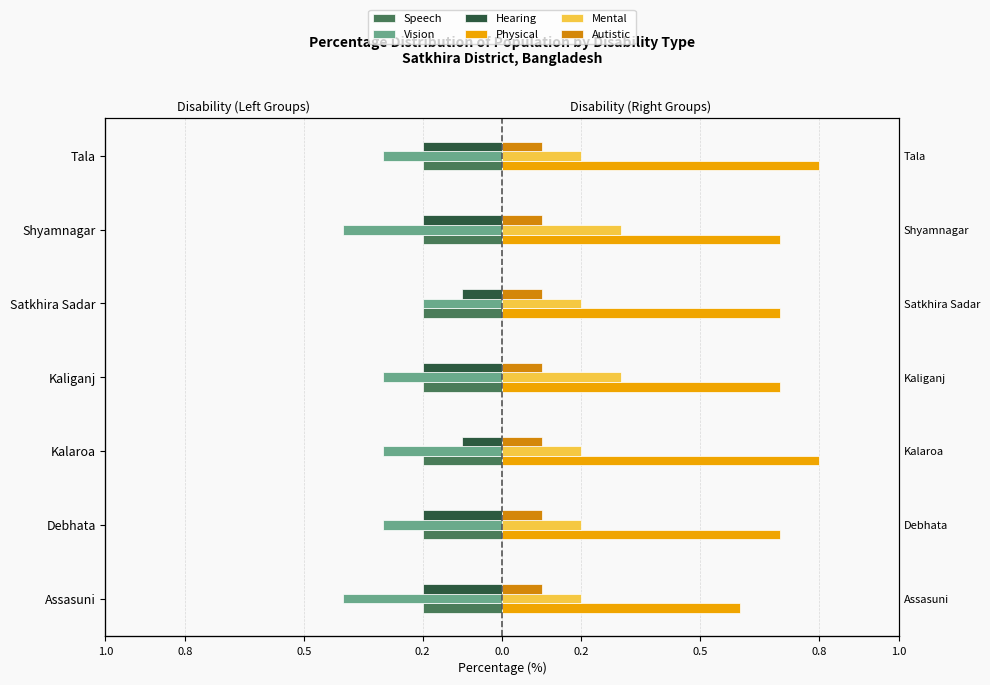

What are all the series names shown in the legend?

Speech, Vision, Hearing, Physical, Mental, Autistic